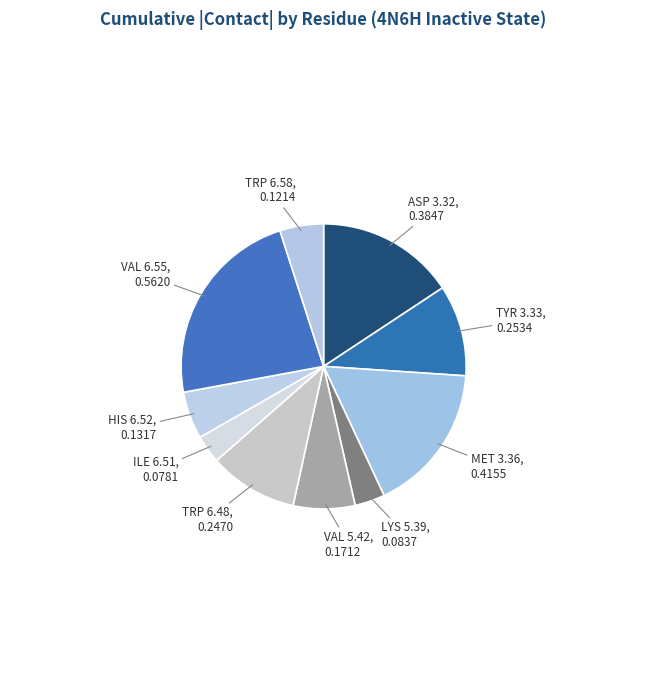

How many segments does this pie chart have?

10